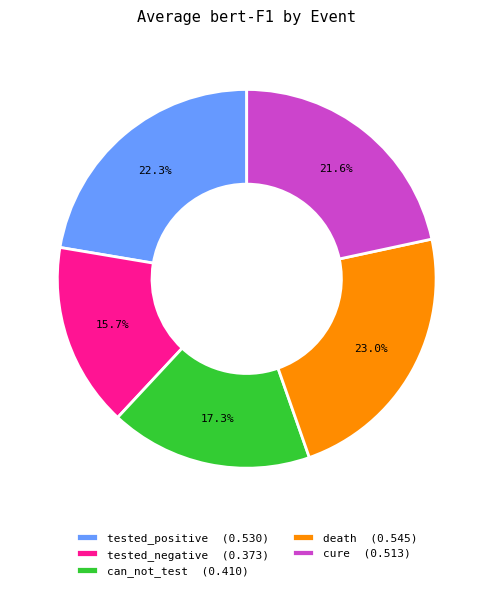

True or false: can_not_test accounts for 17% of the total.

True